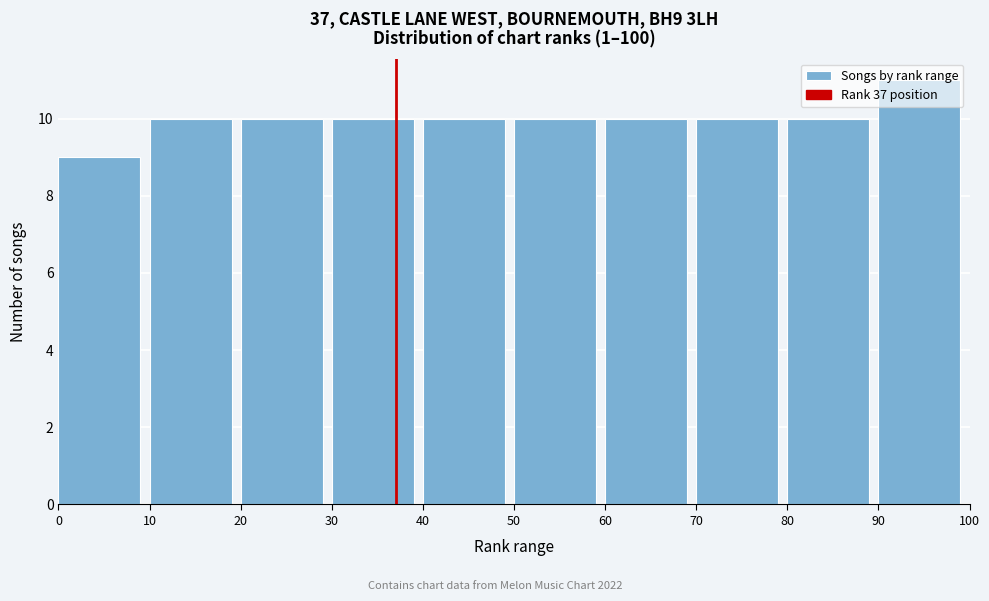

Reading left to right, list every bar in this chart as the range it spans on the x-axis followed by its height. The values are not printed on the chart, so give them approximately, as read against the axis.

0 to 10: 9
10 to 20: 10
20 to 30: 10
30 to 40: 10
40 to 50: 10
50 to 60: 10
60 to 70: 10
70 to 80: 10
80 to 90: 10
90 to 100: 11